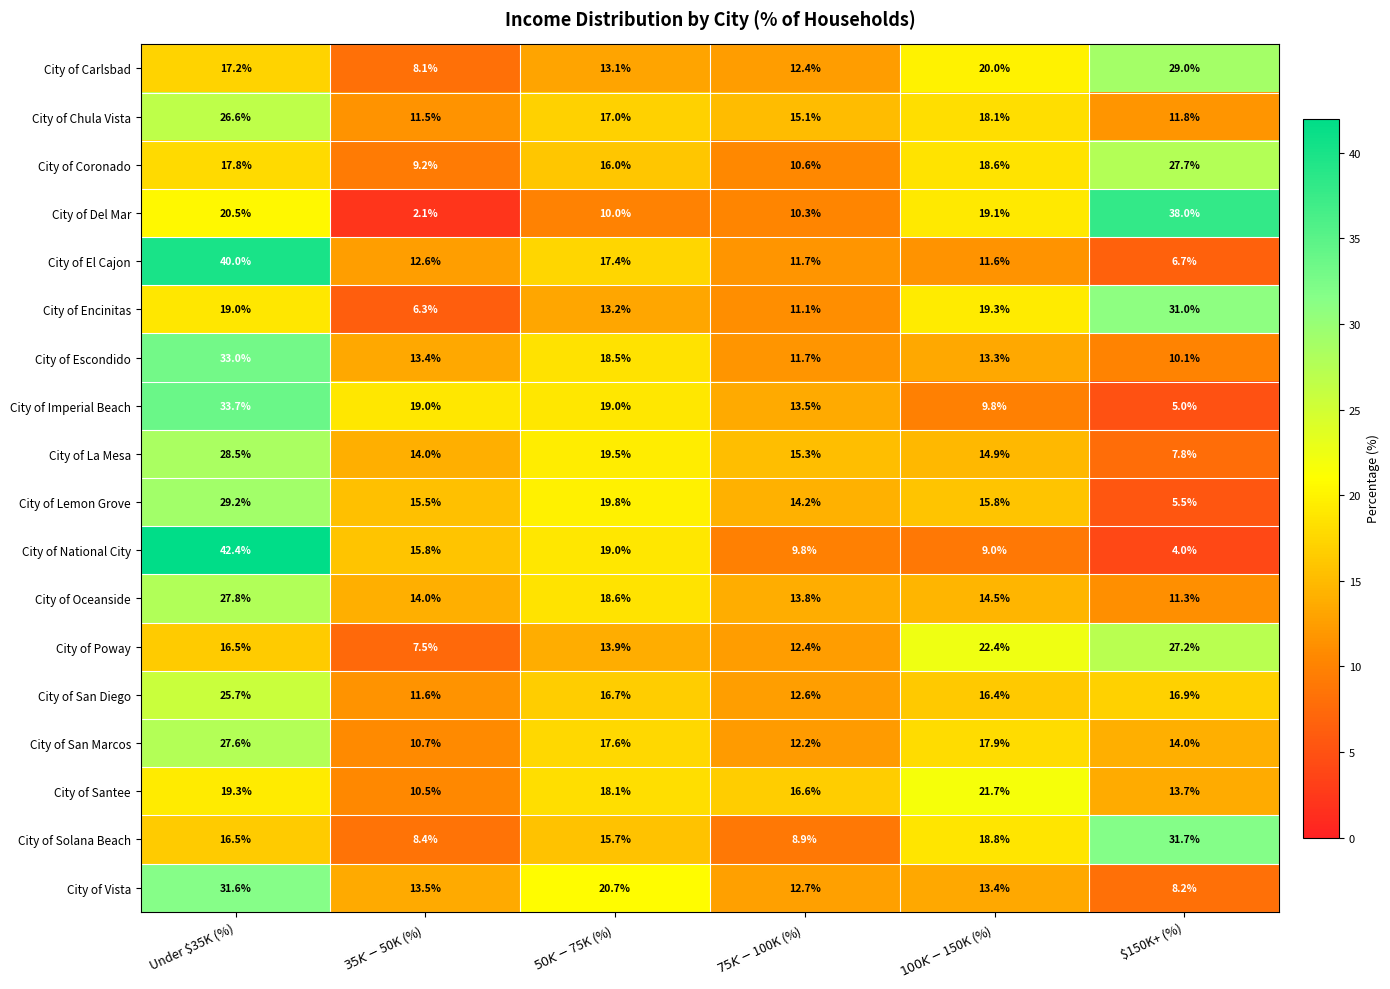

The value of City of La Mesa at Under $35K (%) is 28.5. True or false?

True